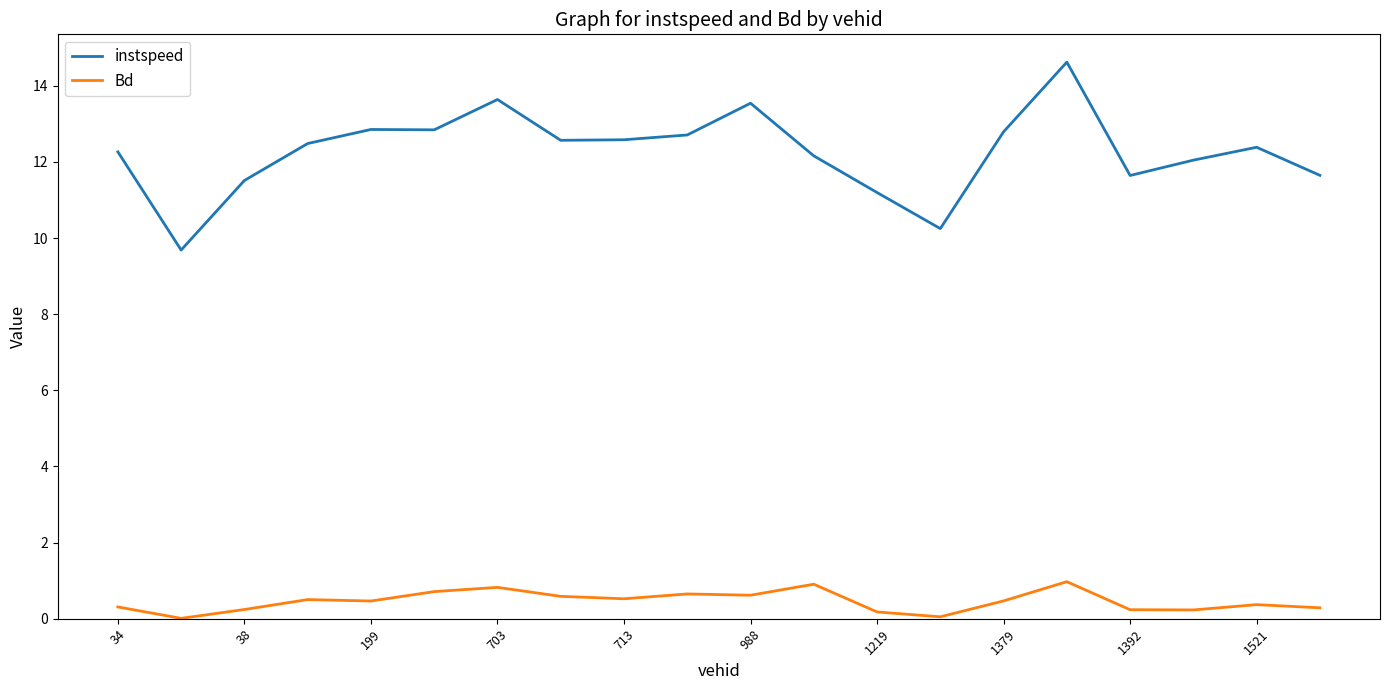

Rank the series by their average value, from lowest to highest.

Bd, instspeed